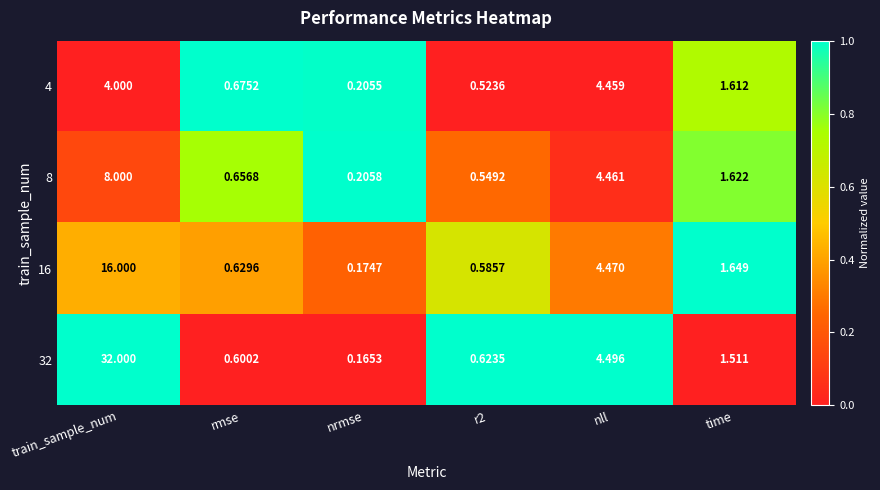

Is the value of 32 at nll greater than the value of 4 at rmse?

Yes